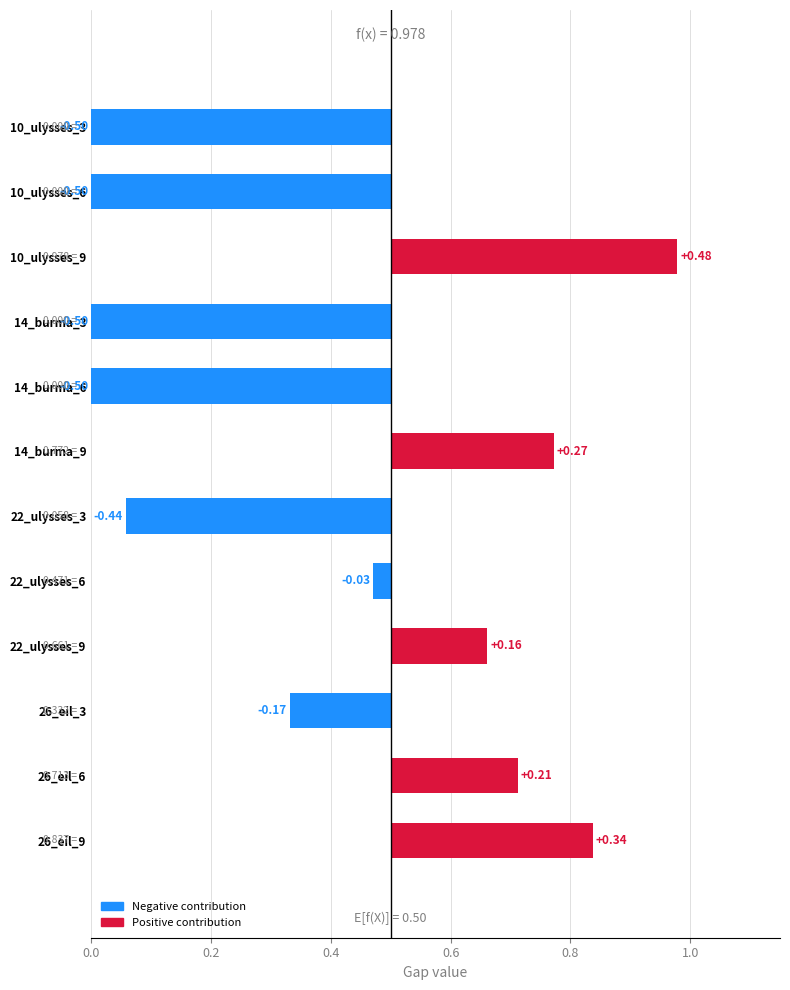

What is the sum of all values?

-1.2